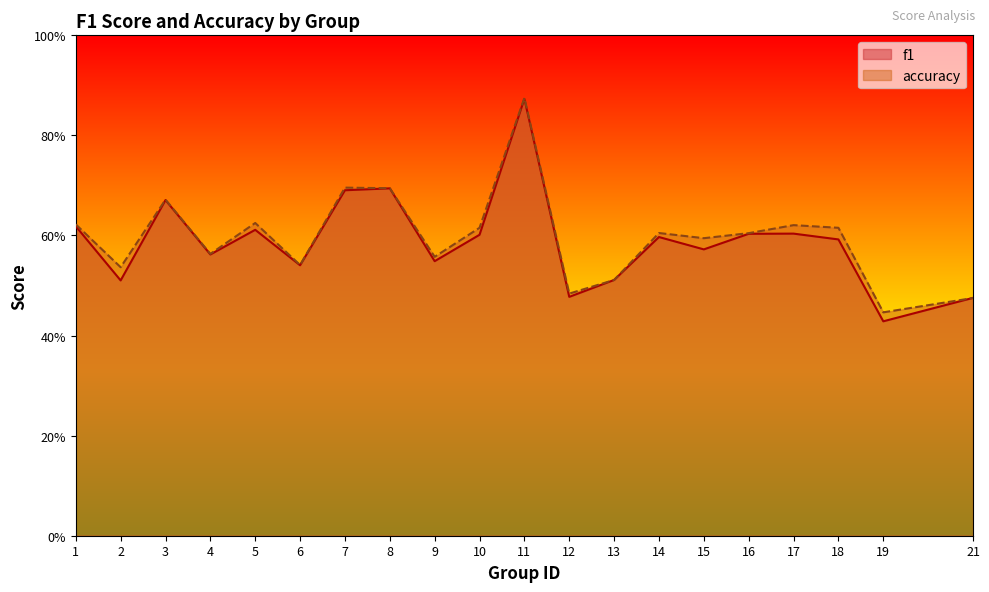

Rank the categories by accuracy value from lowest to highest.

19, 21, 12, 13, 2, 6, 9, 4, 15, 16, 14, 10, 18, 17, 1, 5, 3, 8, 7, 11